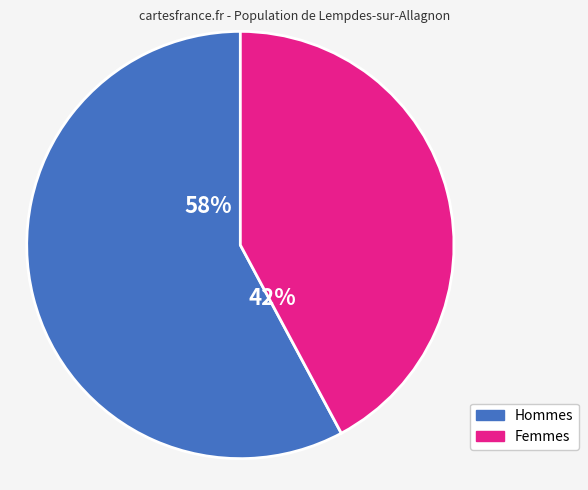

Is there any slice that represents more than half of the pie?

Yes